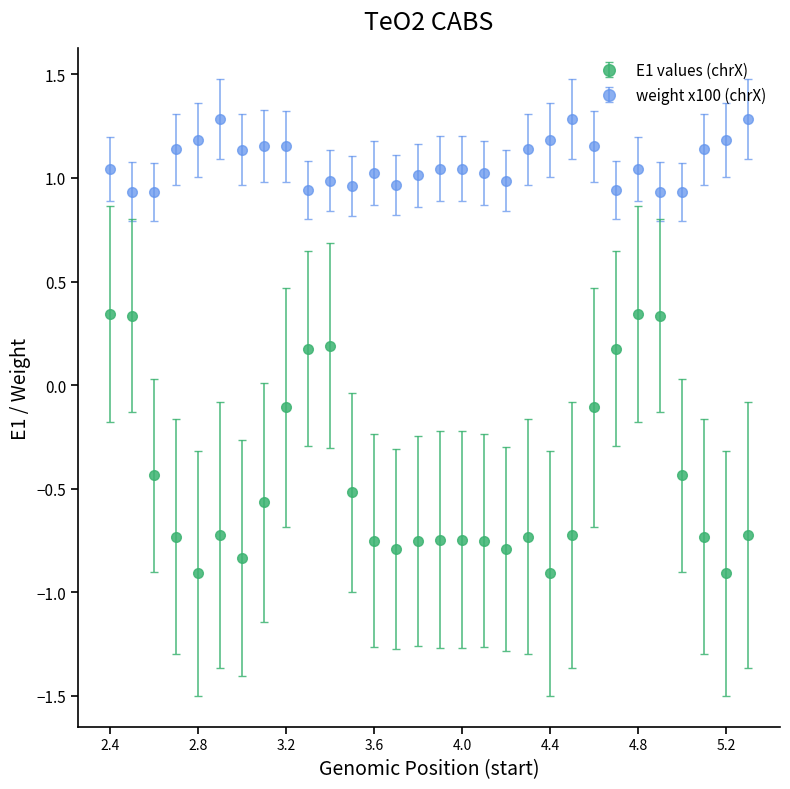

Which series has the largest range (max minus min)?

E1 values (chrX)